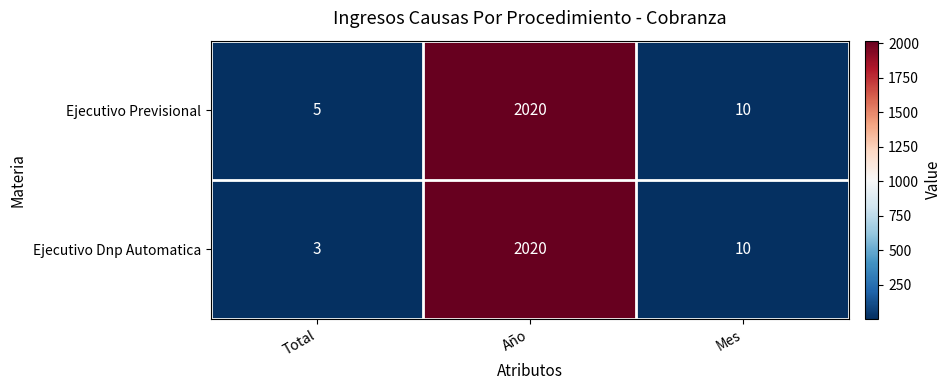

How many values in the Ejecutivo Dnp Automatica series are below 10?

1